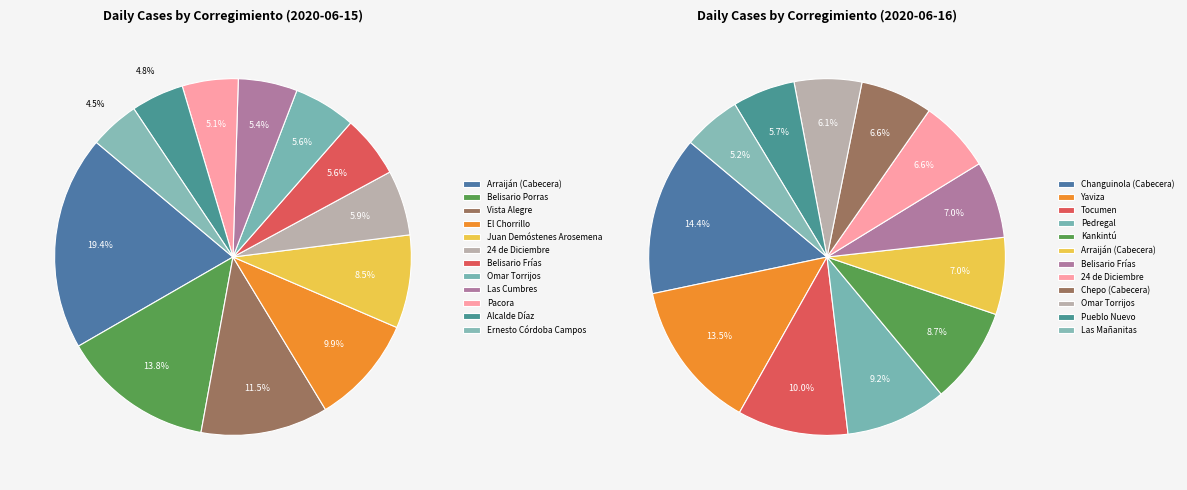

How many slices are in this pie chart?

12